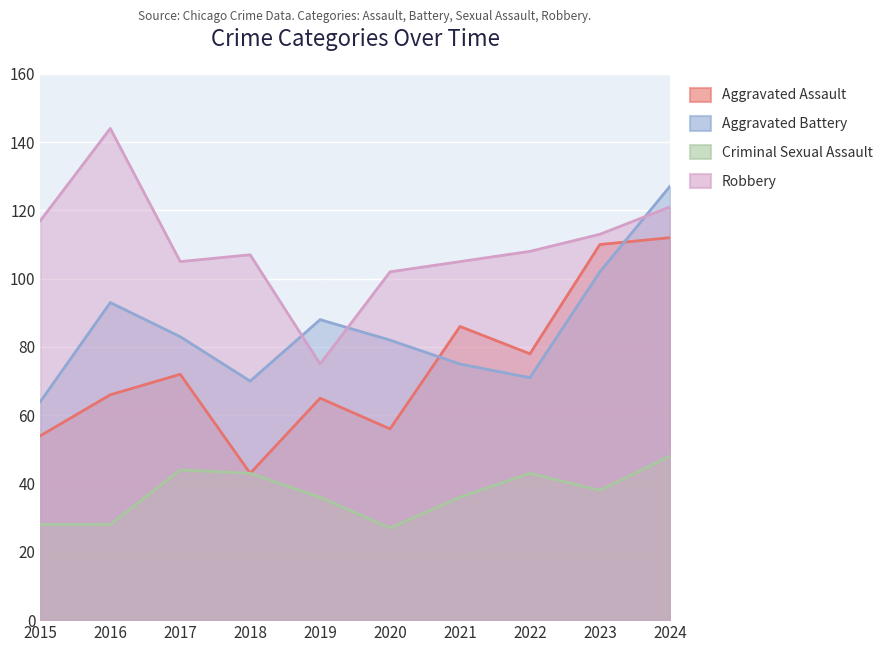

What is the sum of the Robbery values at 2015 and 2024?

238